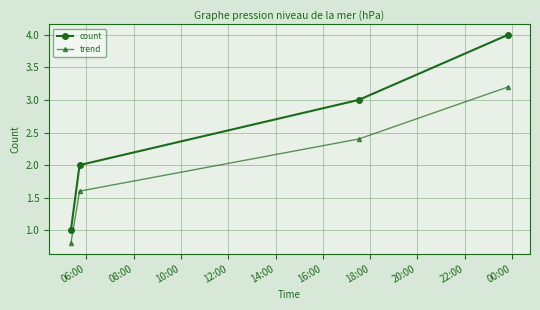

Which series has the widest spread of values?

count